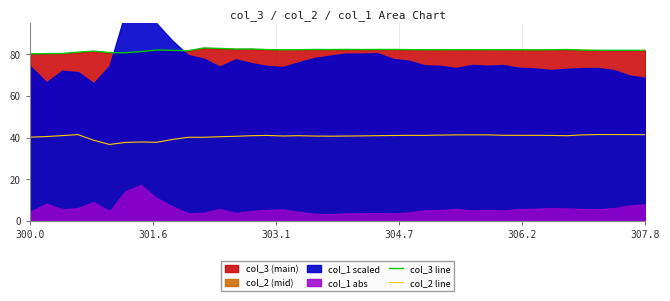

How many lines are shown in the chart?

2